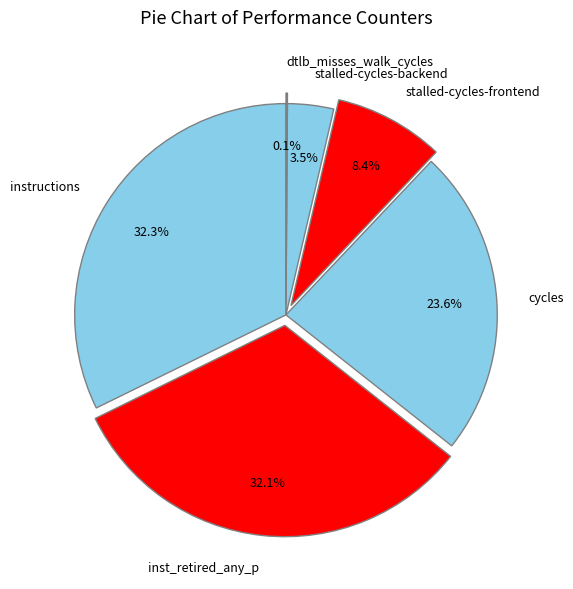

Does any single category account for the majority?

No